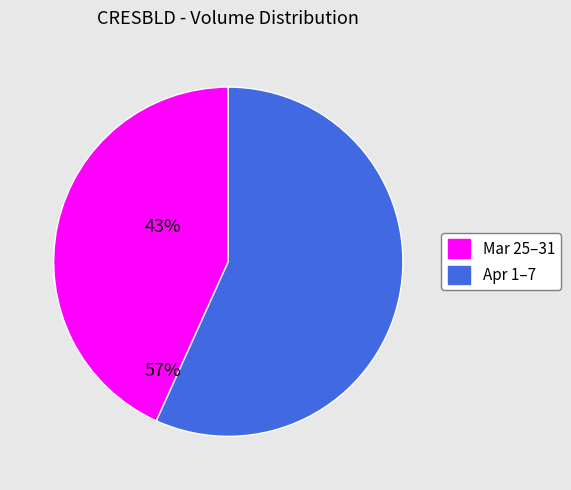

Rank the categories by value from highest to lowest.

Apr 1–7, Mar 25–31